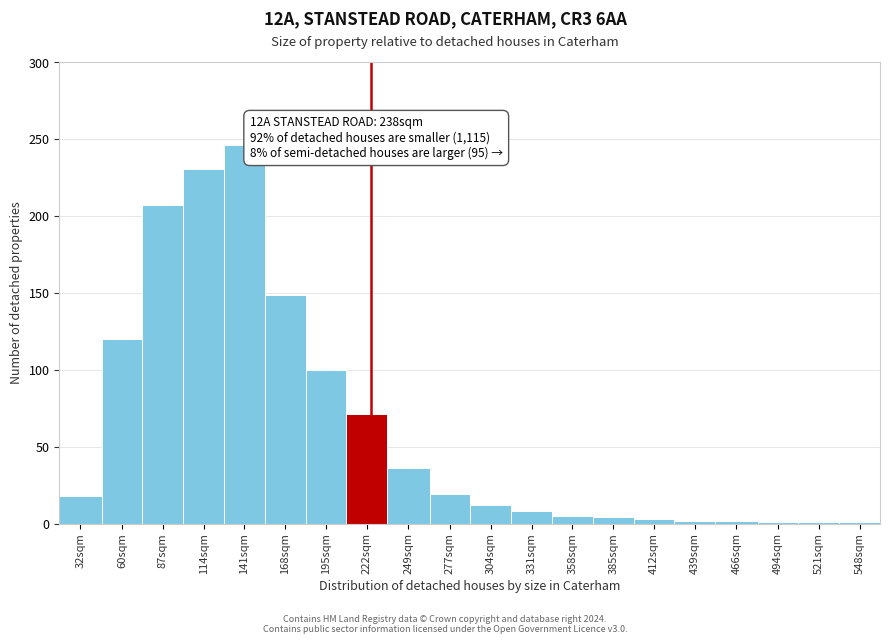

What is the sum of all values?

1236